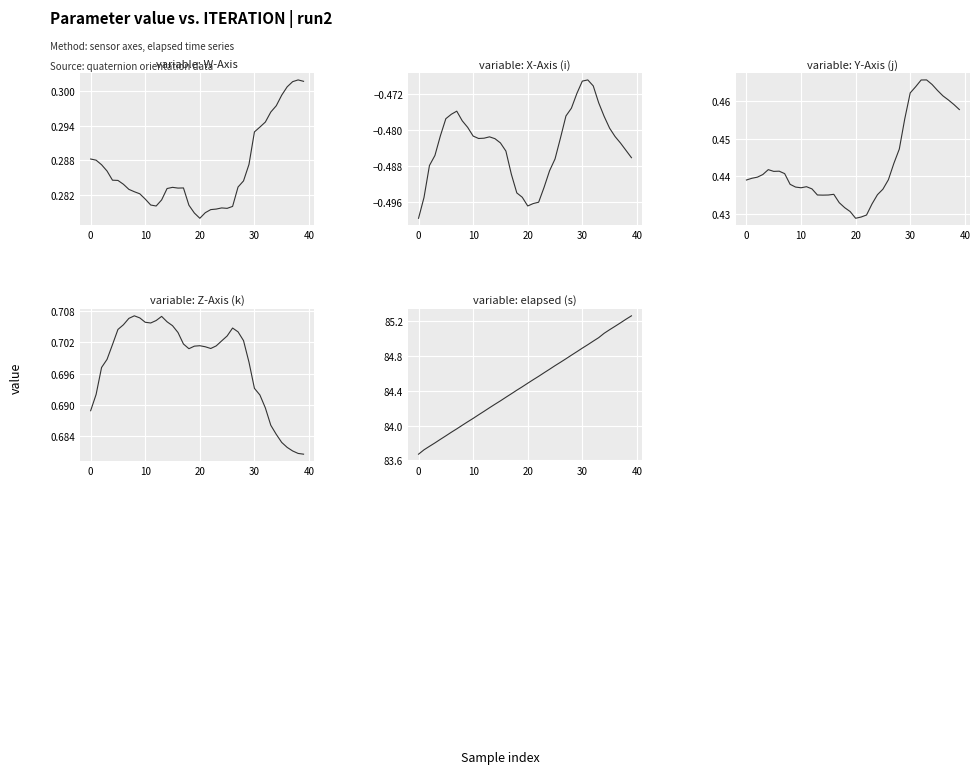

At how many categories does at least one series exceed 41?

40